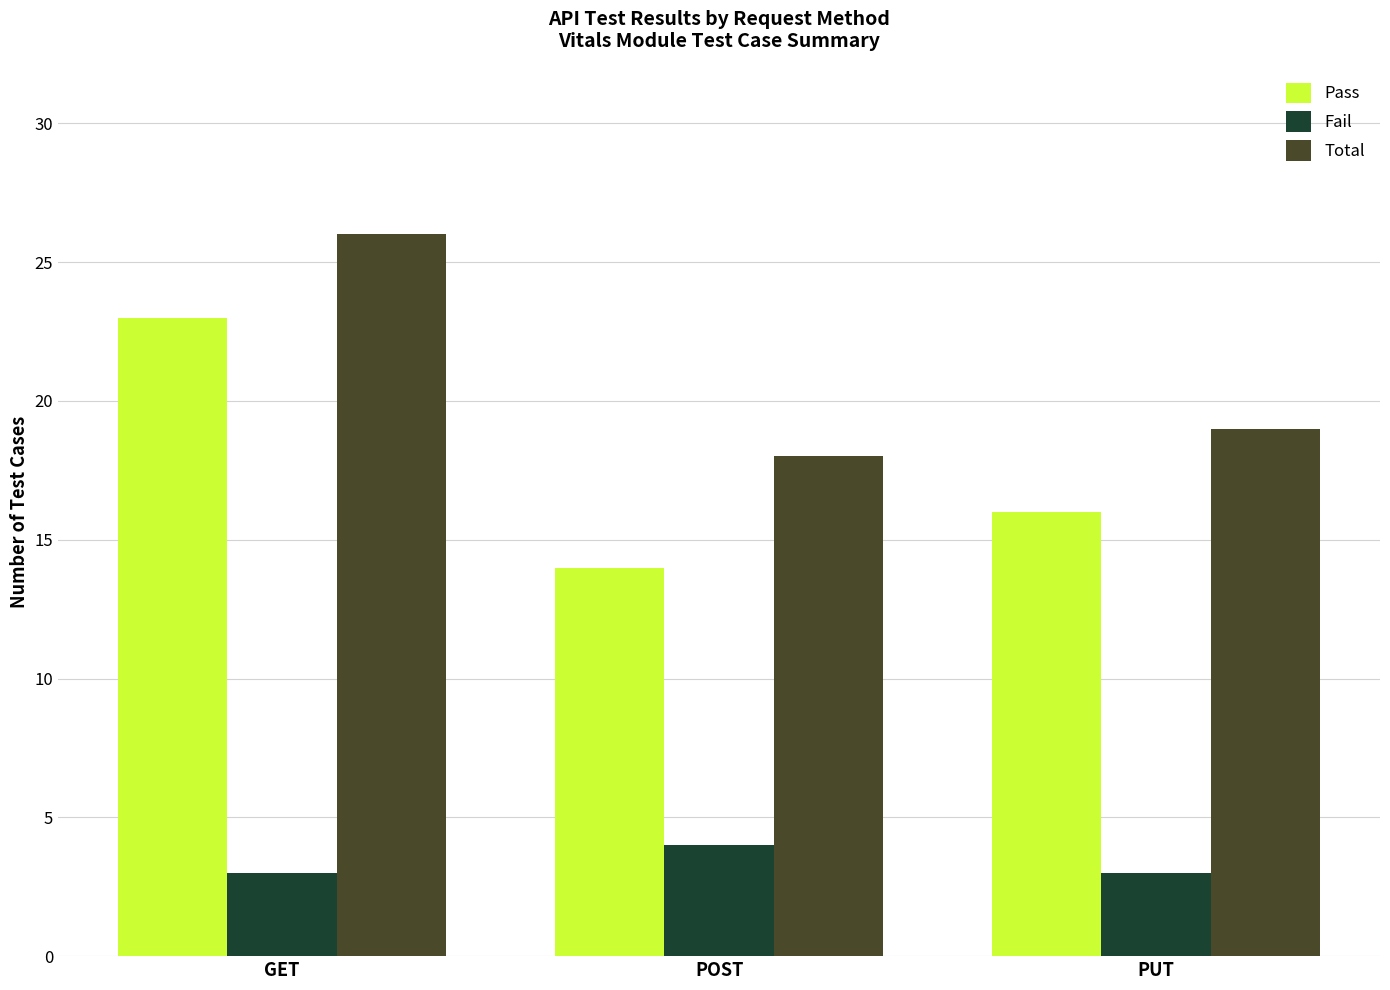

Rank the series at POST from highest to lowest value.

Total, Pass, Fail